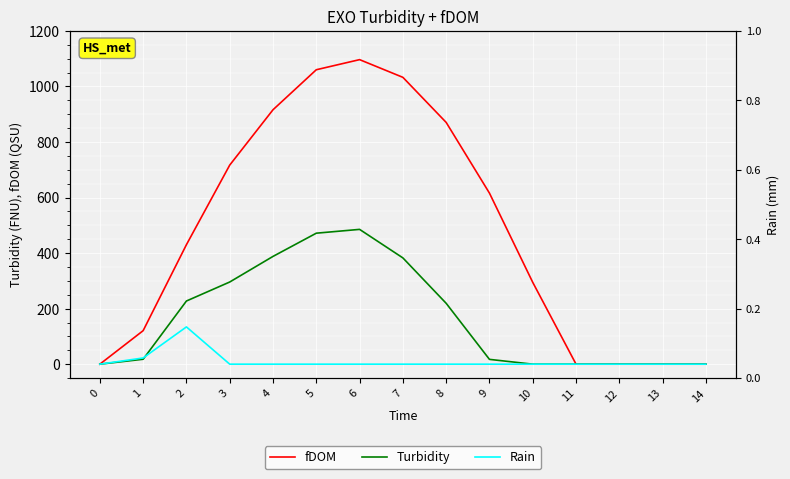

What is the difference between the Turbidity values at 12 and 8?

219.2